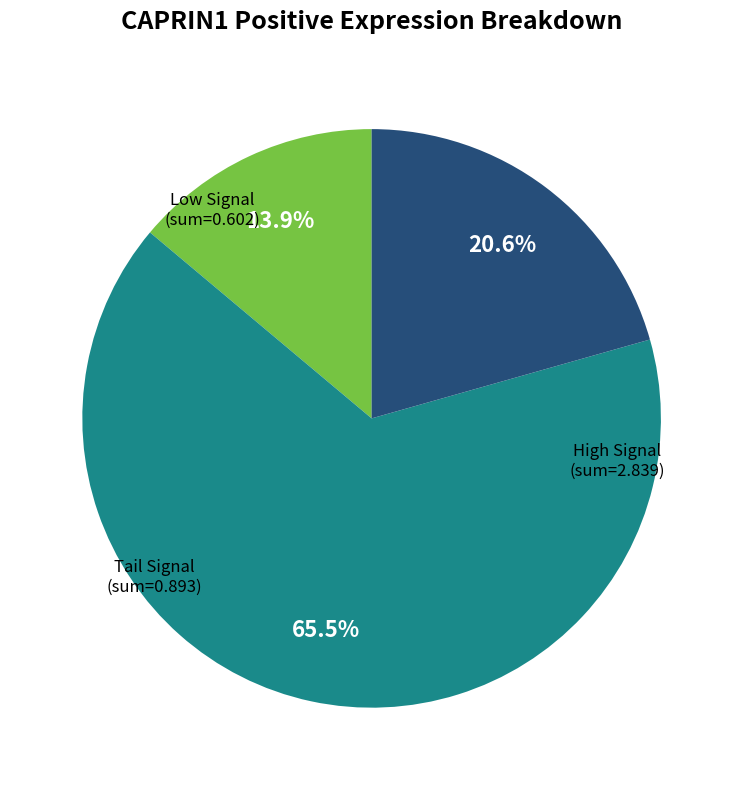

Count the number of slices in the pie.

3